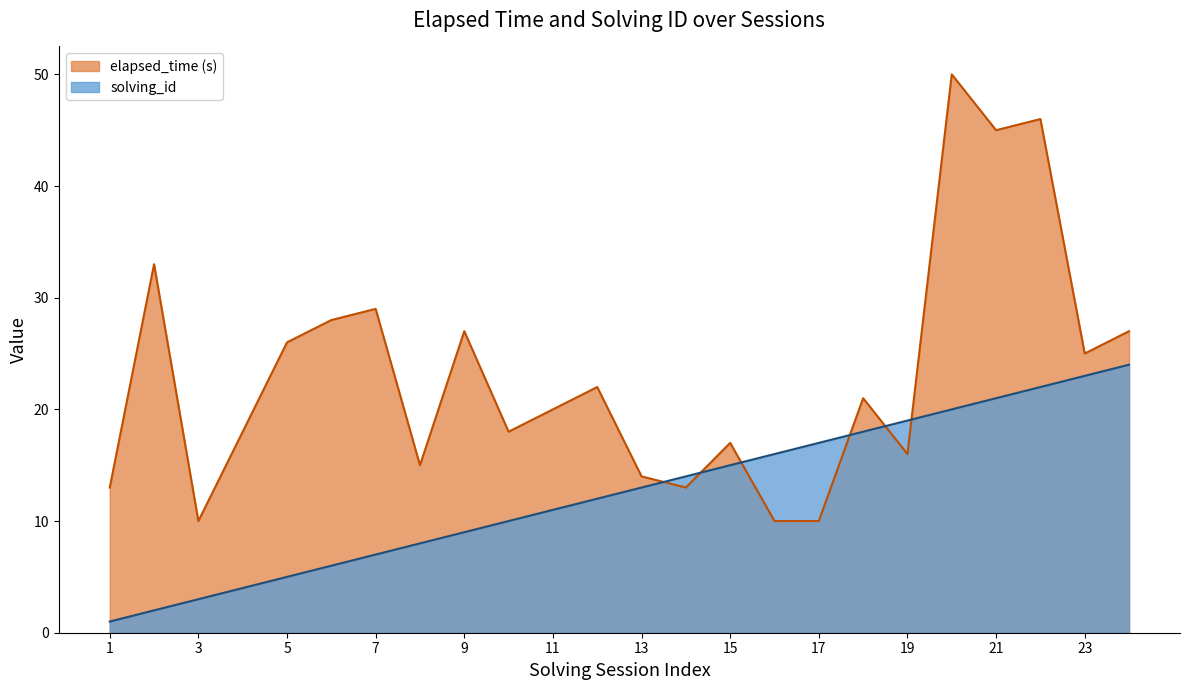

At which label is elapsed_time closest to 30?

7